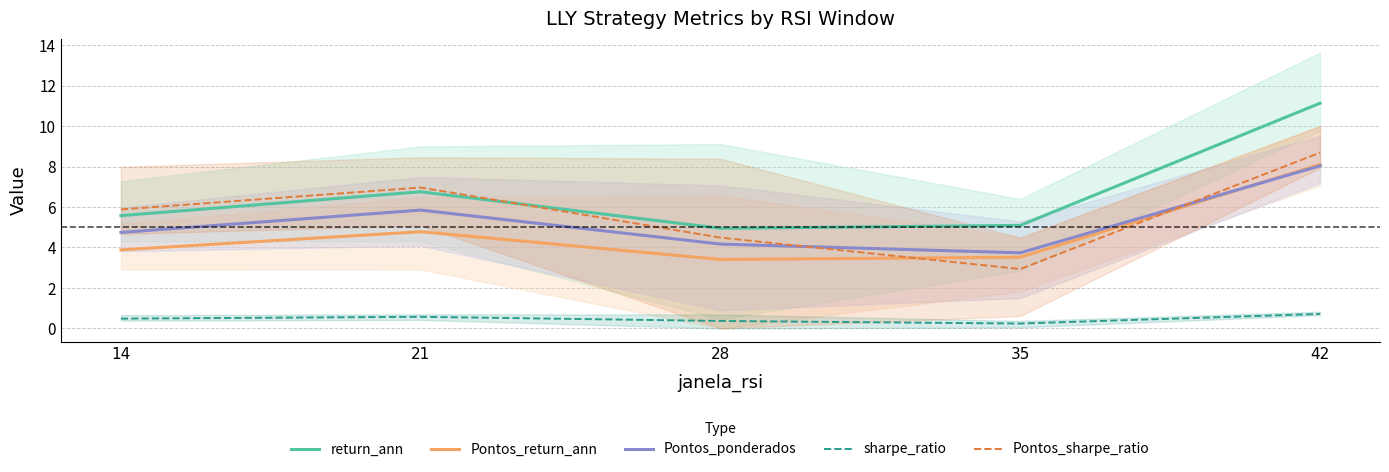

How many series are shown in this chart?

5